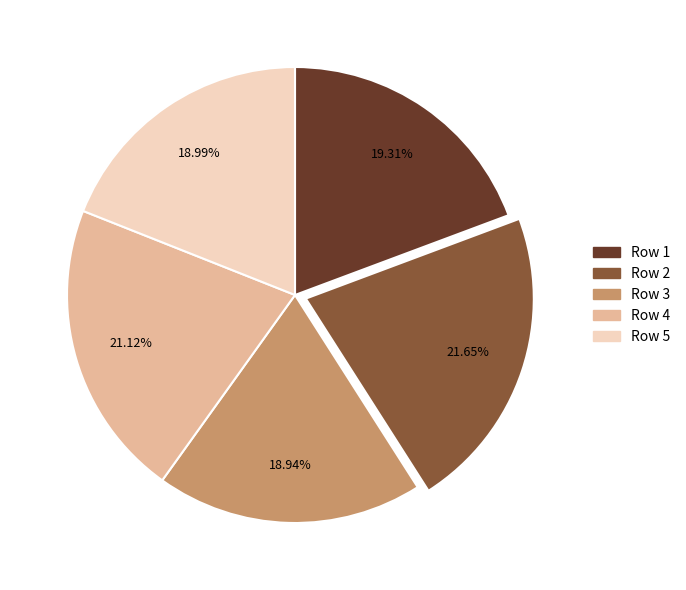

Which category has the smallest portion of the pie?

3